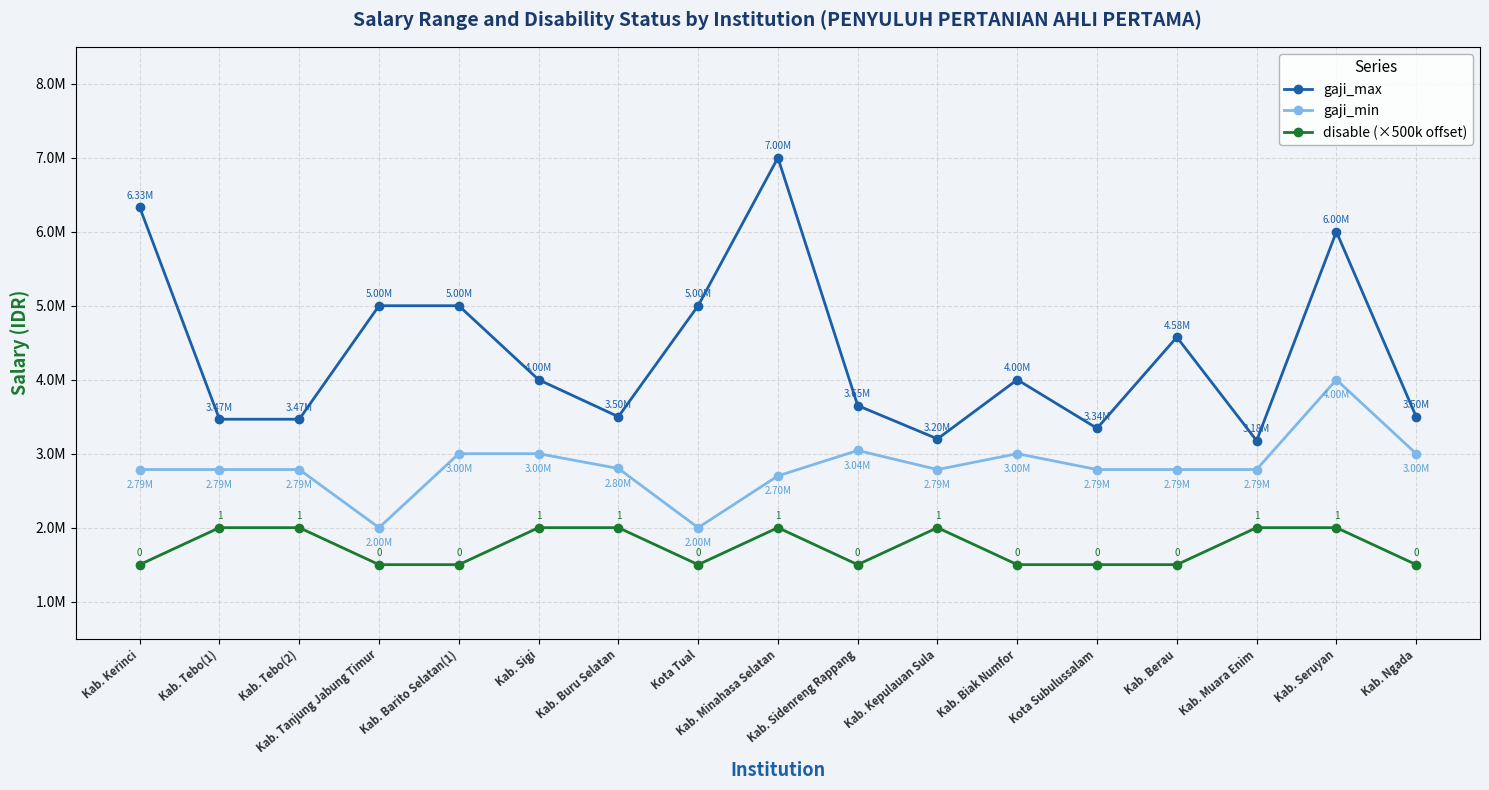

True or false: gaji_min and disable (×500k offset) cross at least once.

False